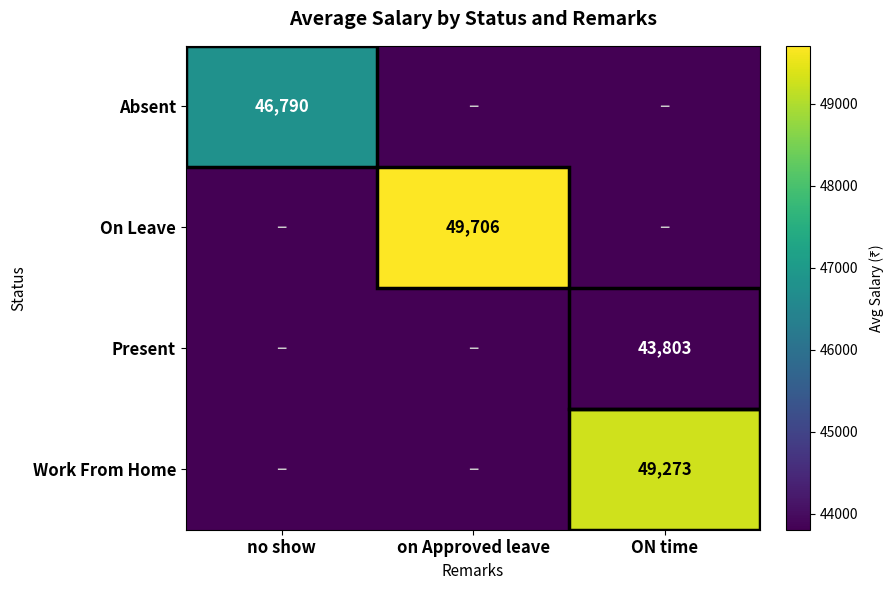

The value of On Leave at on Approved leave is 66295. True or false?

False